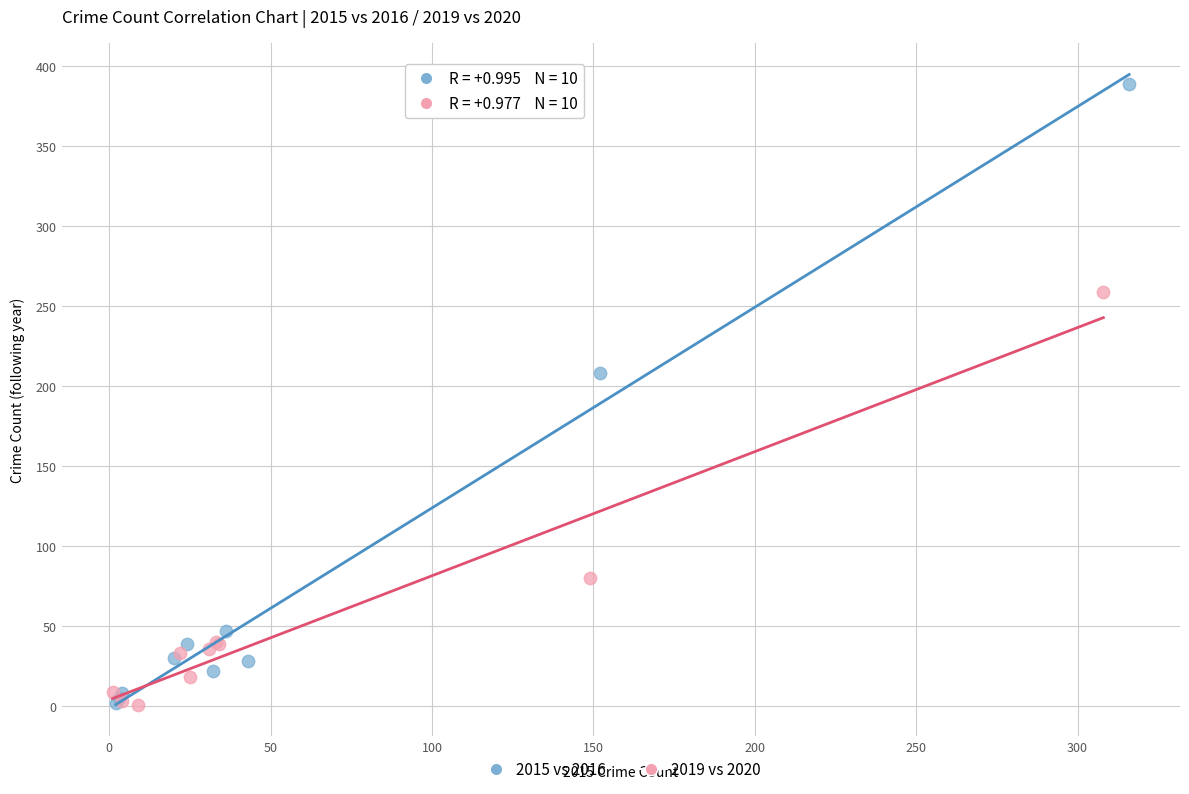

Which series reaches the maximum Y coordinate?

2015 vs 2016